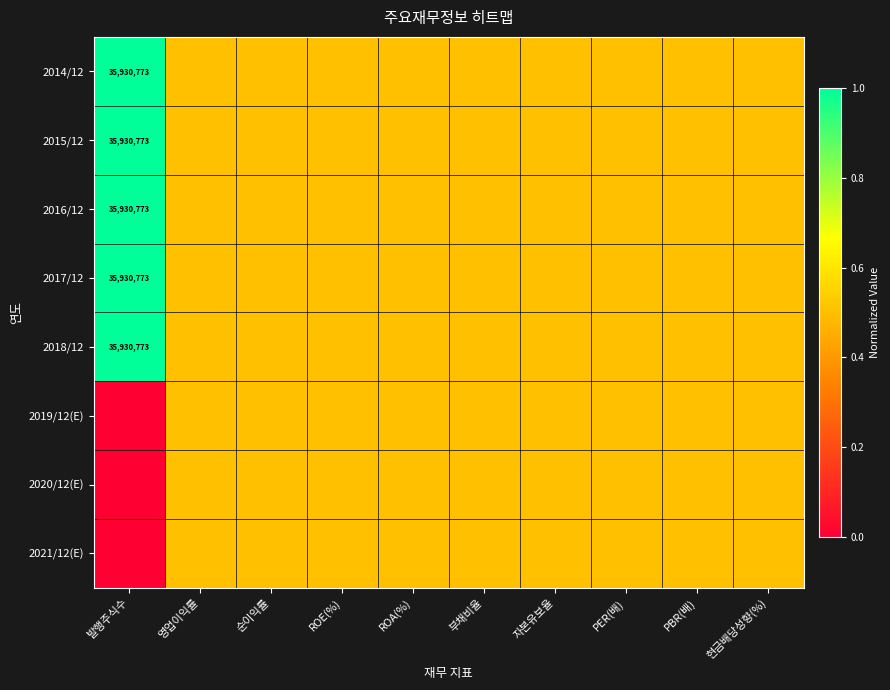

Which has a higher value, 순이익률 or PBR(배)?

순이익률